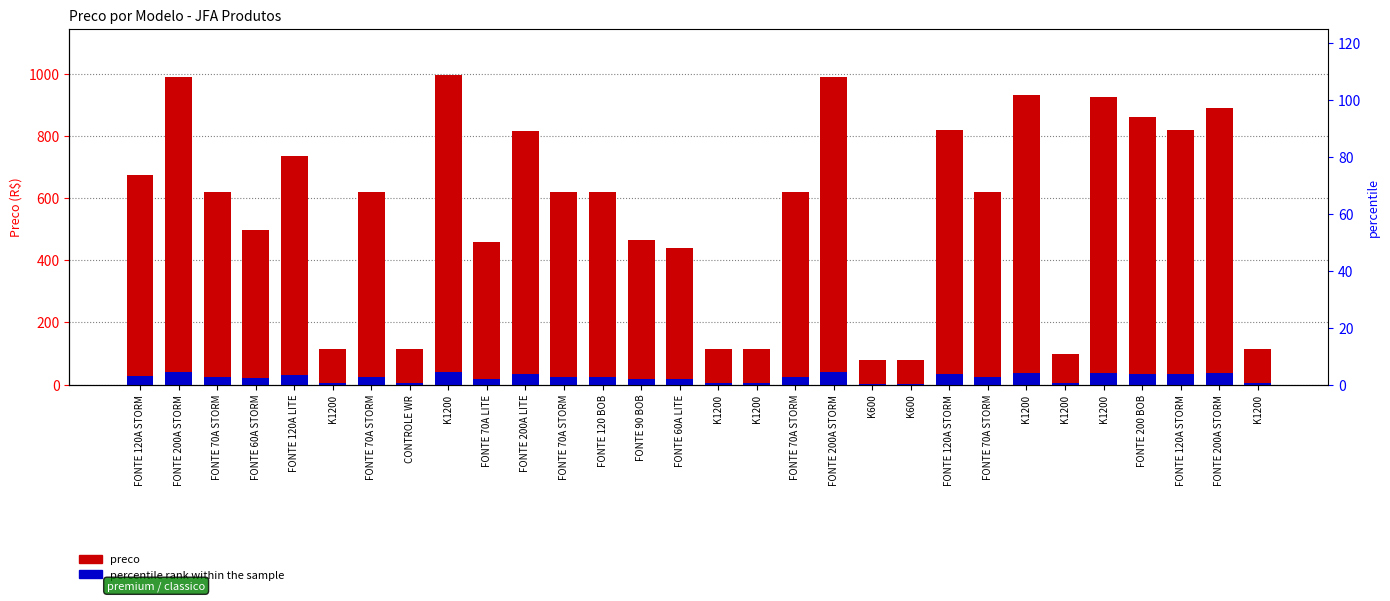

Which series changed the most between FONTE 200A STORM and K600?

preco